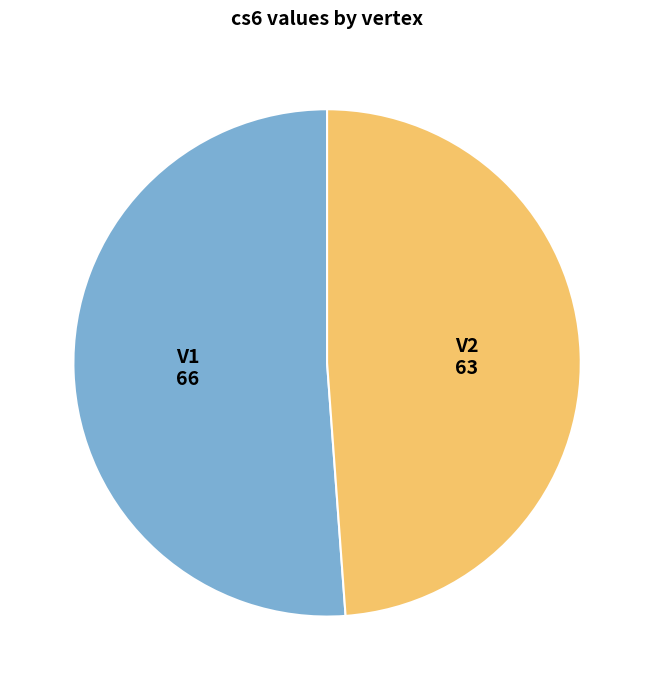

True or false: V1 accounts for 36% of the total.

False